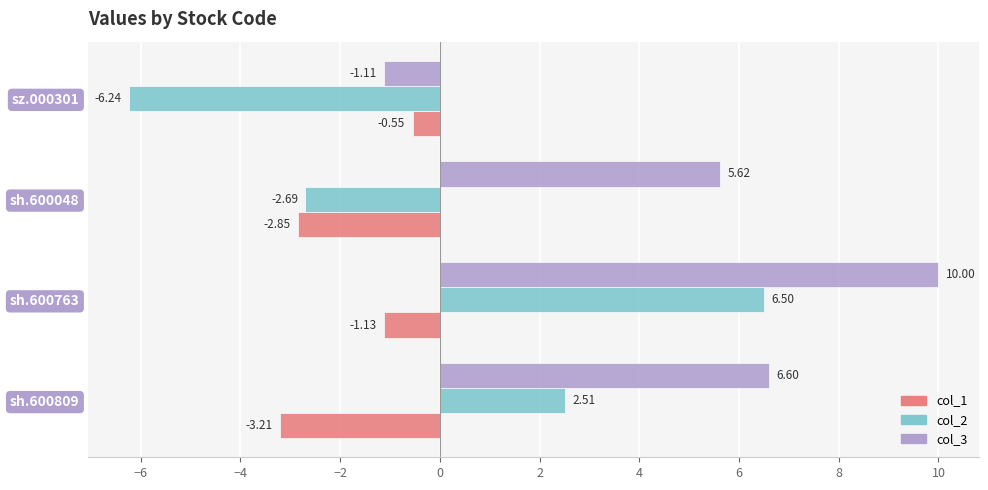

Rank the series by their maximum value, from lowest to highest.

col_1, col_2, col_3